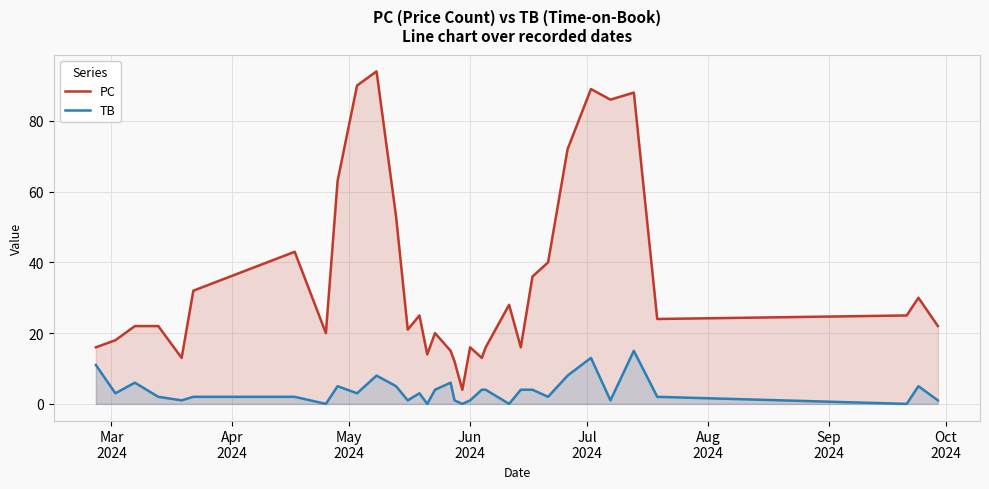

What is the minimum value for PC?

4